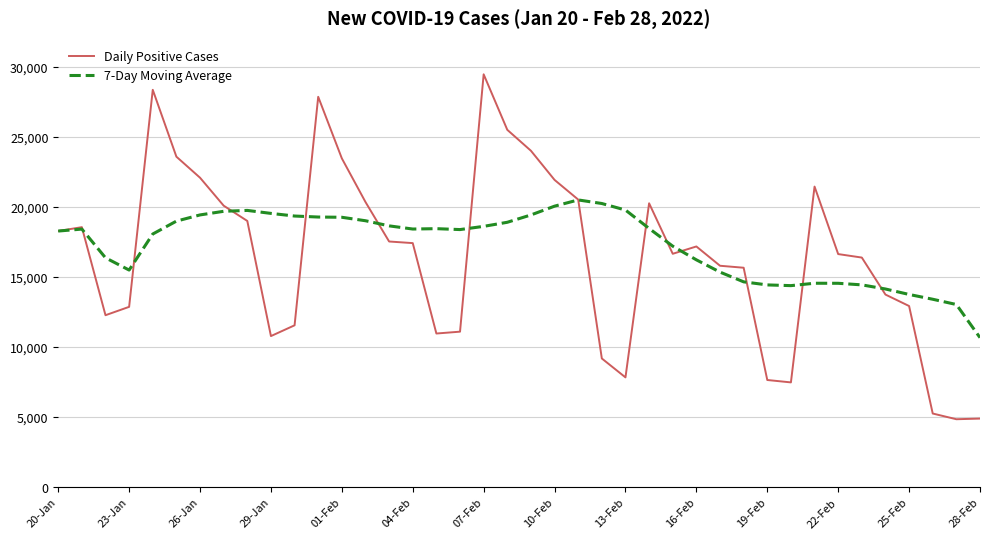

Which series has the widest spread of values?

Daily Positive Cases